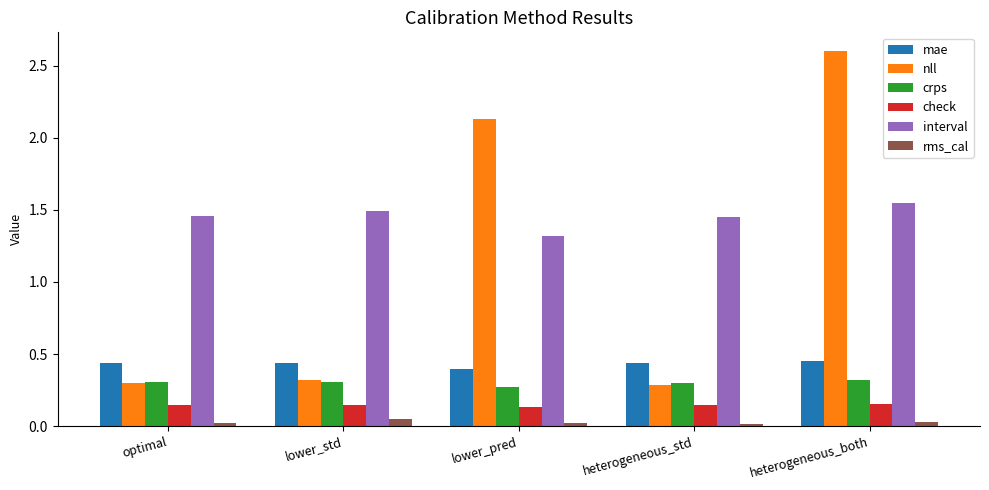

Which series has the widest spread of values?

nll